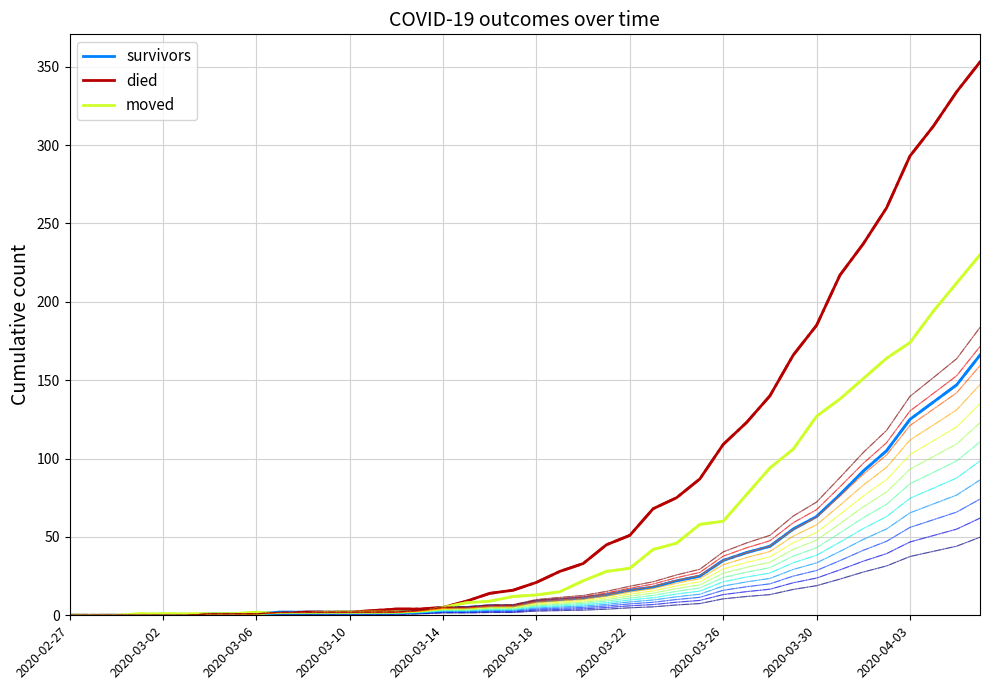

What is the difference between the maximum and minimum values in the died series?

353